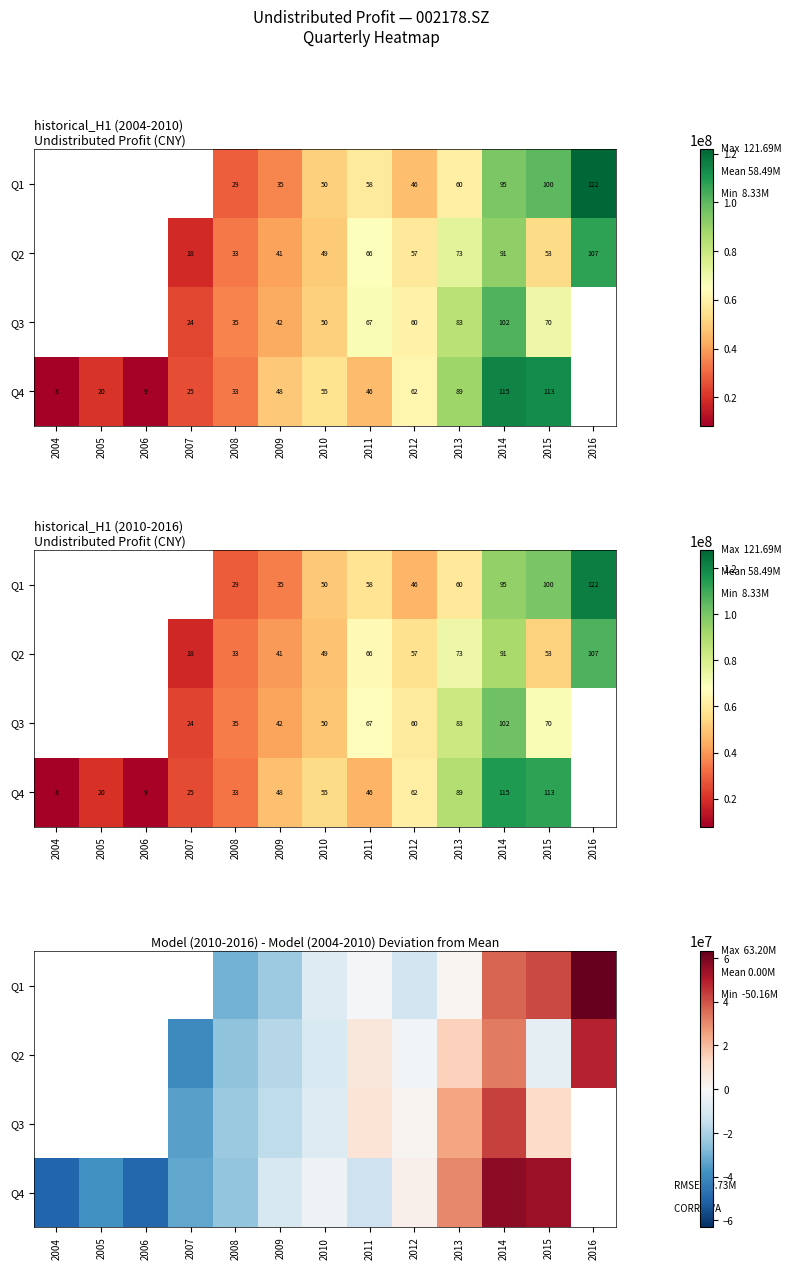

How many data points does each series have?

13